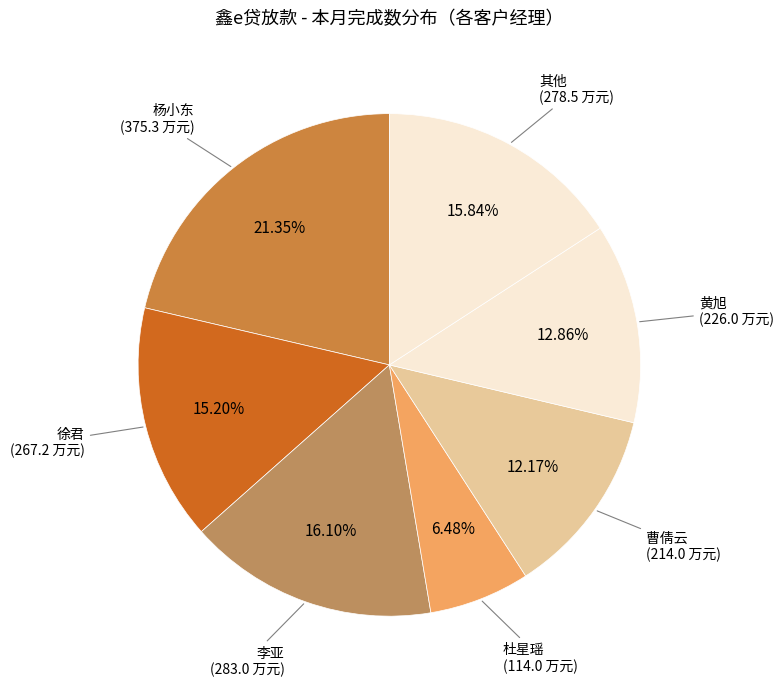

Count the number of slices in the pie.

7